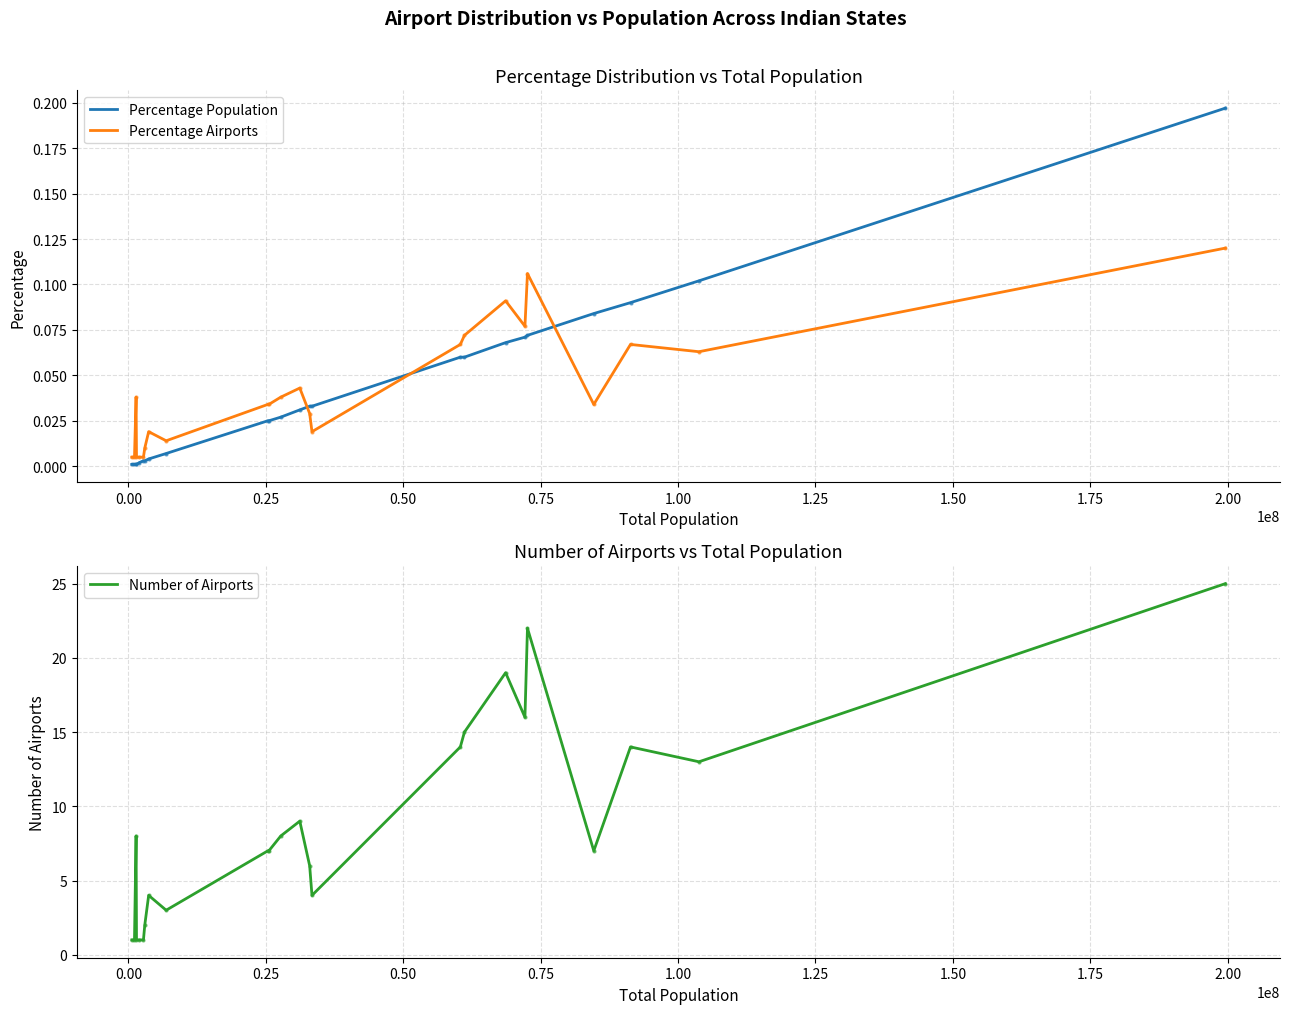

Which series has the widest spread of values?

Number of Airports